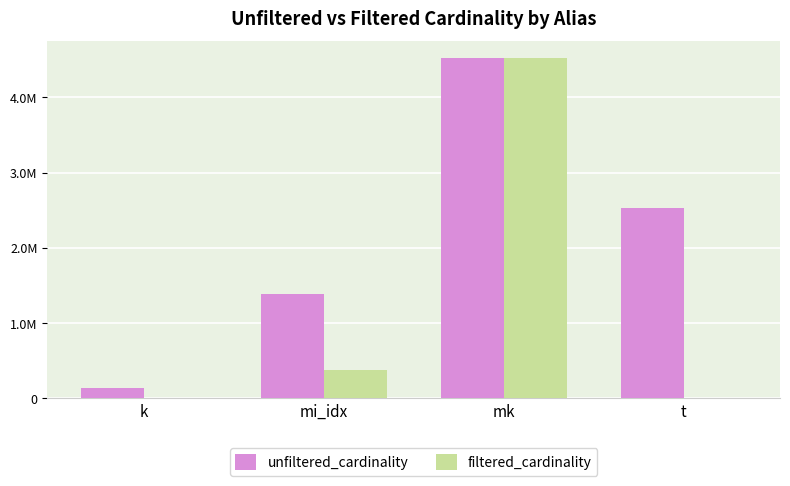

What are all the series names shown in the legend?

unfiltered_cardinality, filtered_cardinality